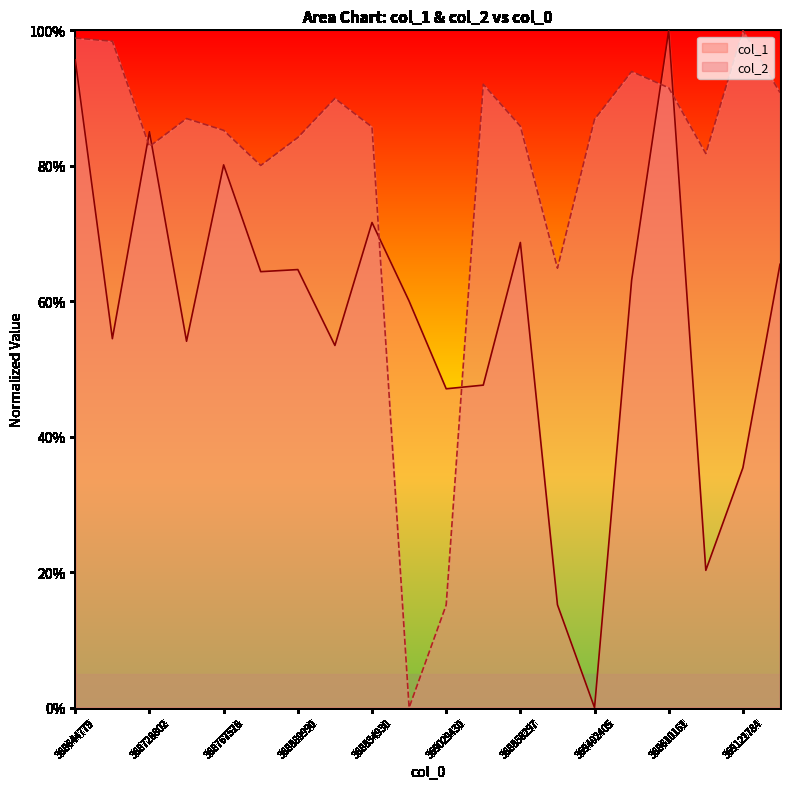

List the series in order of their overall mean, highest first.

col_2, col_1